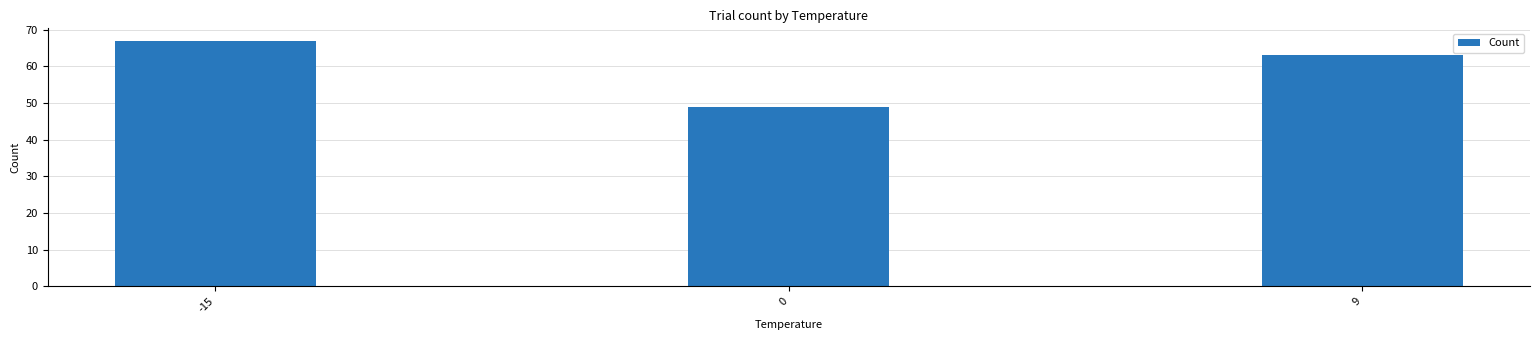

What is the ratio of the value at -15 to the value at 0?

1.4